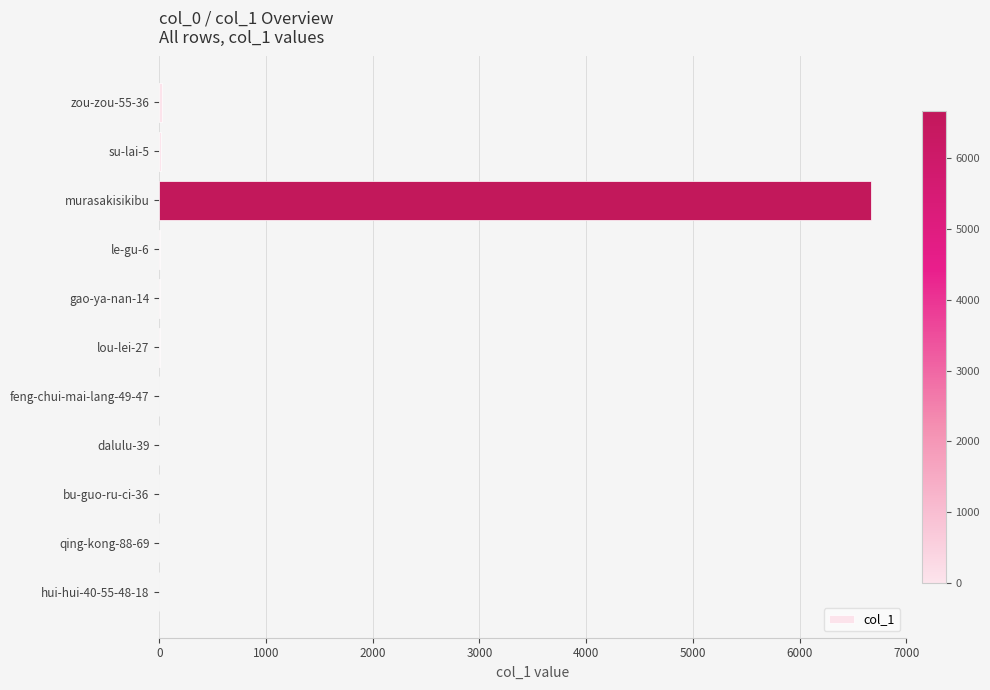

Where is the data nearest to the value 3333?

zou-zou-55-36